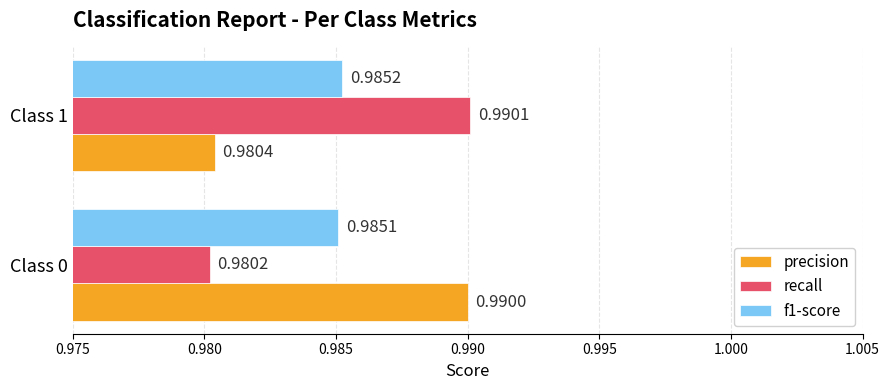

Which series has the widest spread of values?

recall